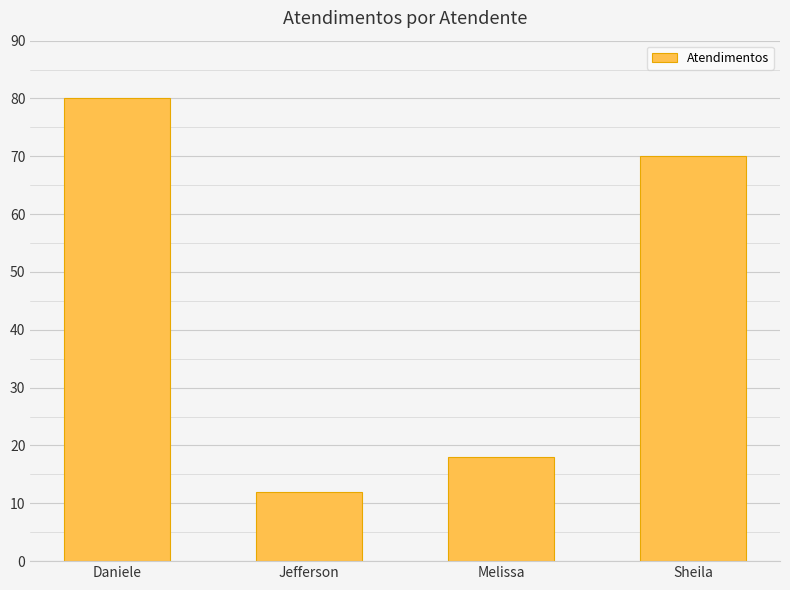

What is the greatest value displayed?

80